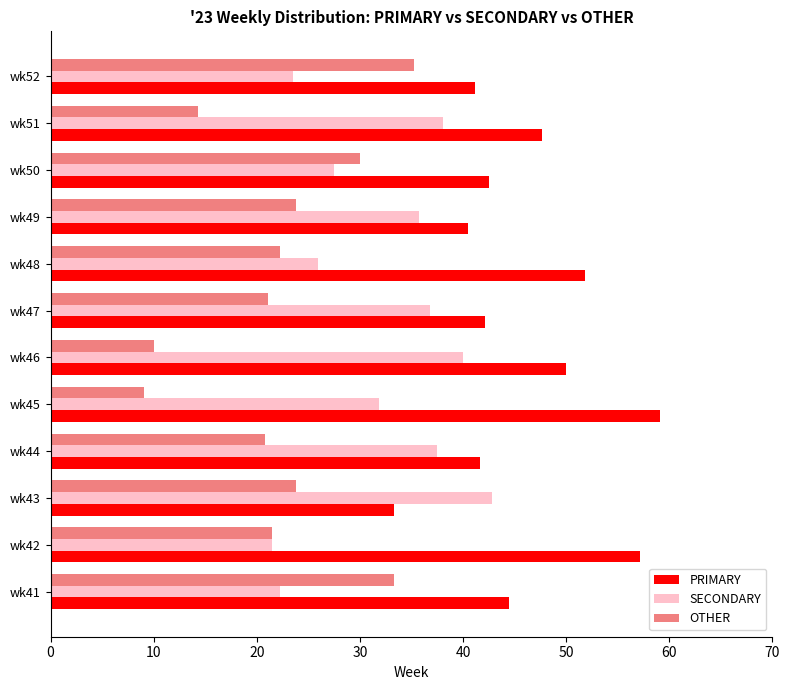

What is the maximum value shown in the chart?

59.1